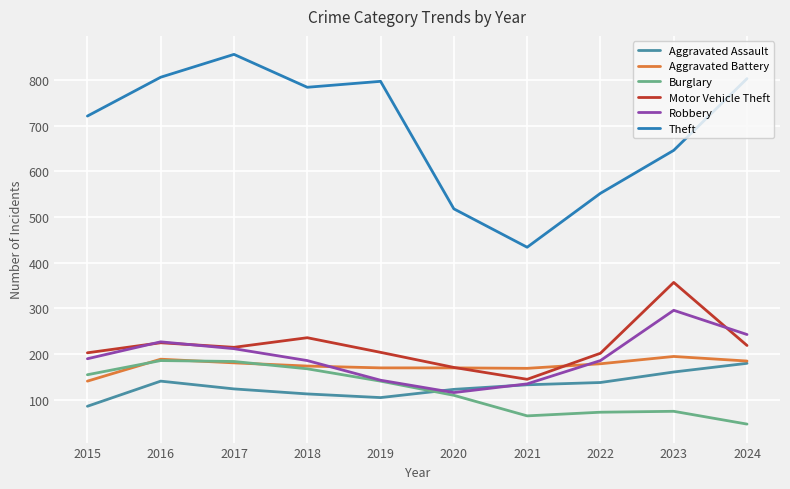

How many lines are shown in the chart?

6